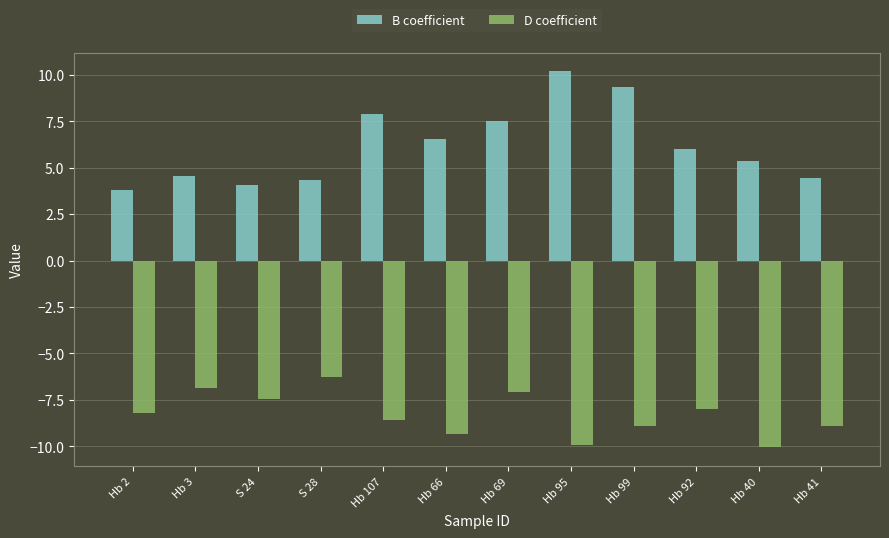

How many bars are there in each group?

2